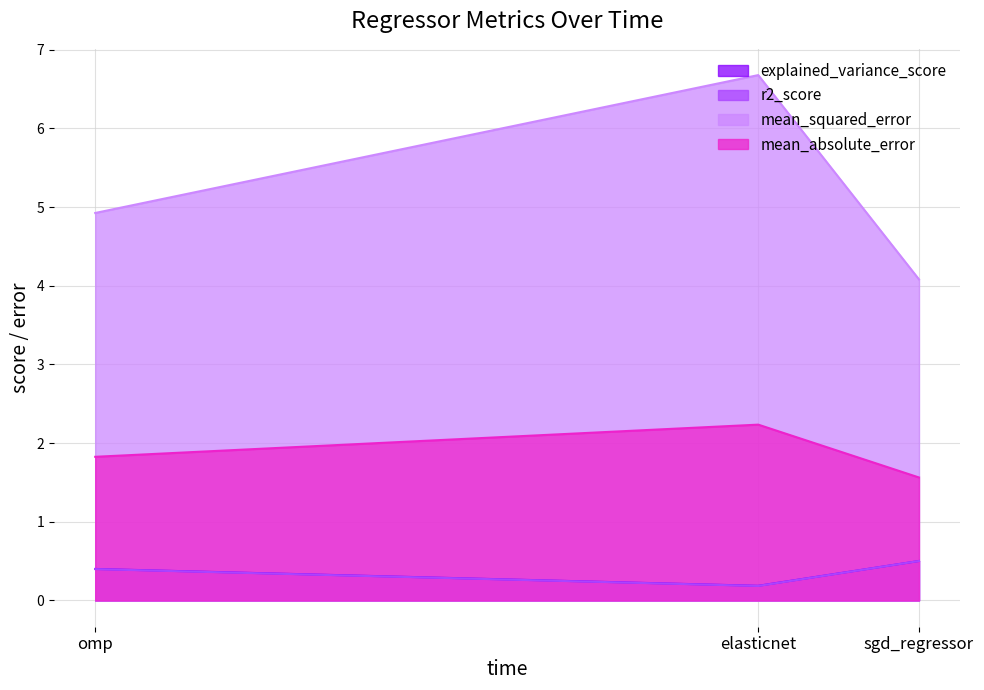

Rank the categories by r2_score value from lowest to highest.

elasticnet, omp, sgd_regressor